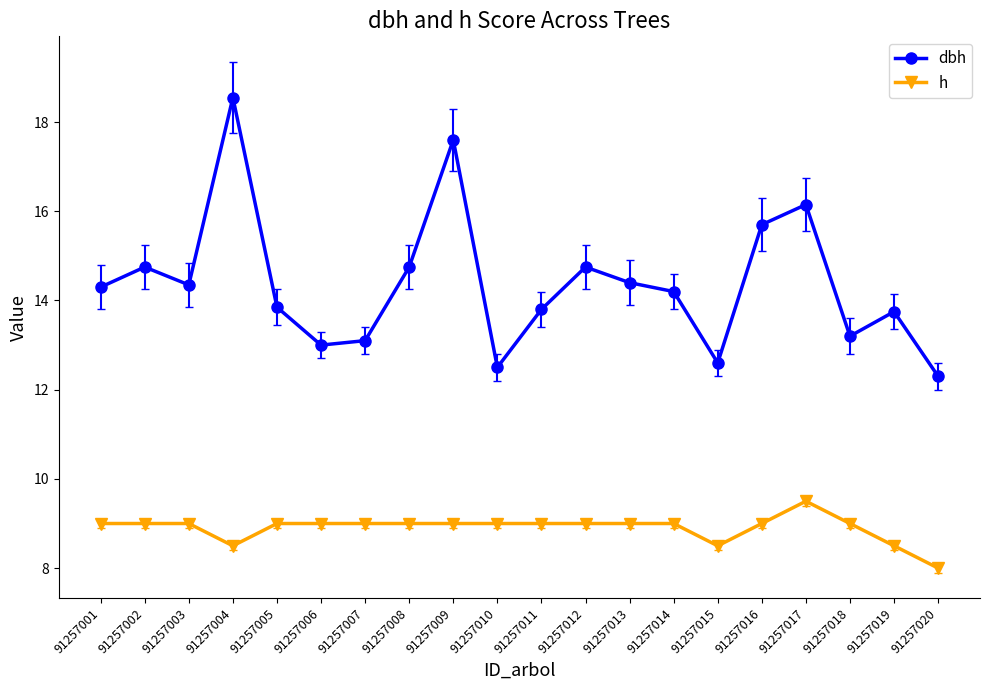

At which category does dbh reach its first local peak?

91257002